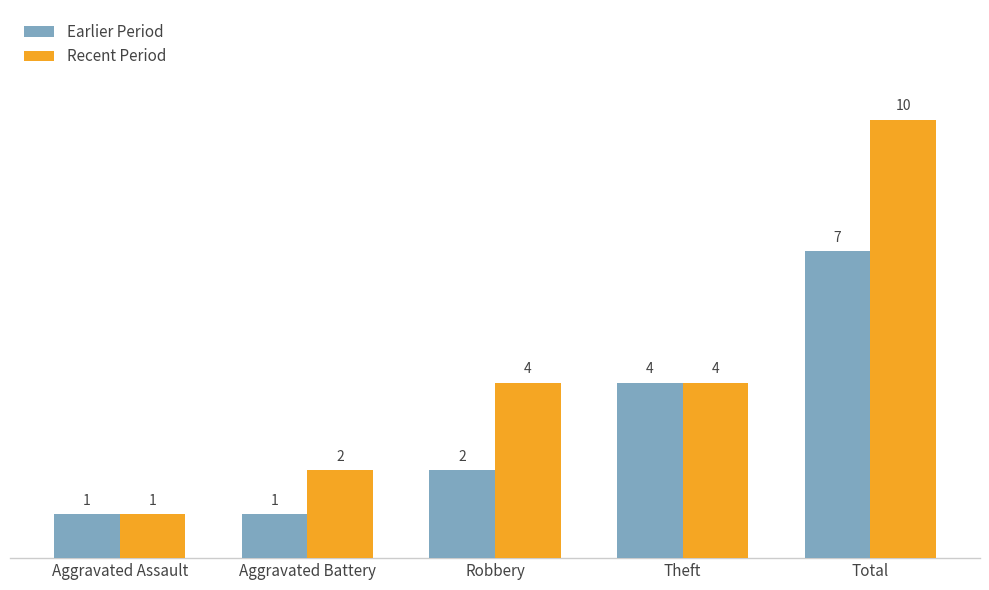

Reading left to right, transcribe all the data shown in this chart.

Earlier Period: Aggravated Assault=1	Aggravated Battery=1	Robbery=2	Theft=4	Total=7
Recent Period: Aggravated Assault=1	Aggravated Battery=2	Robbery=4	Theft=4	Total=10